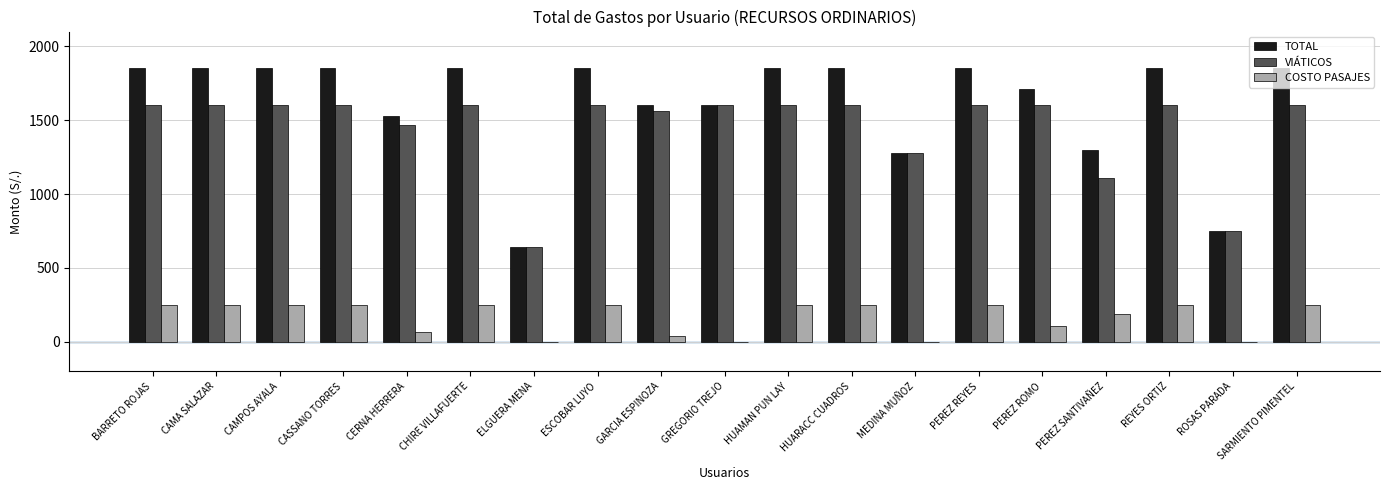

What is the sum of all VIÁTICOS values?

27601.0